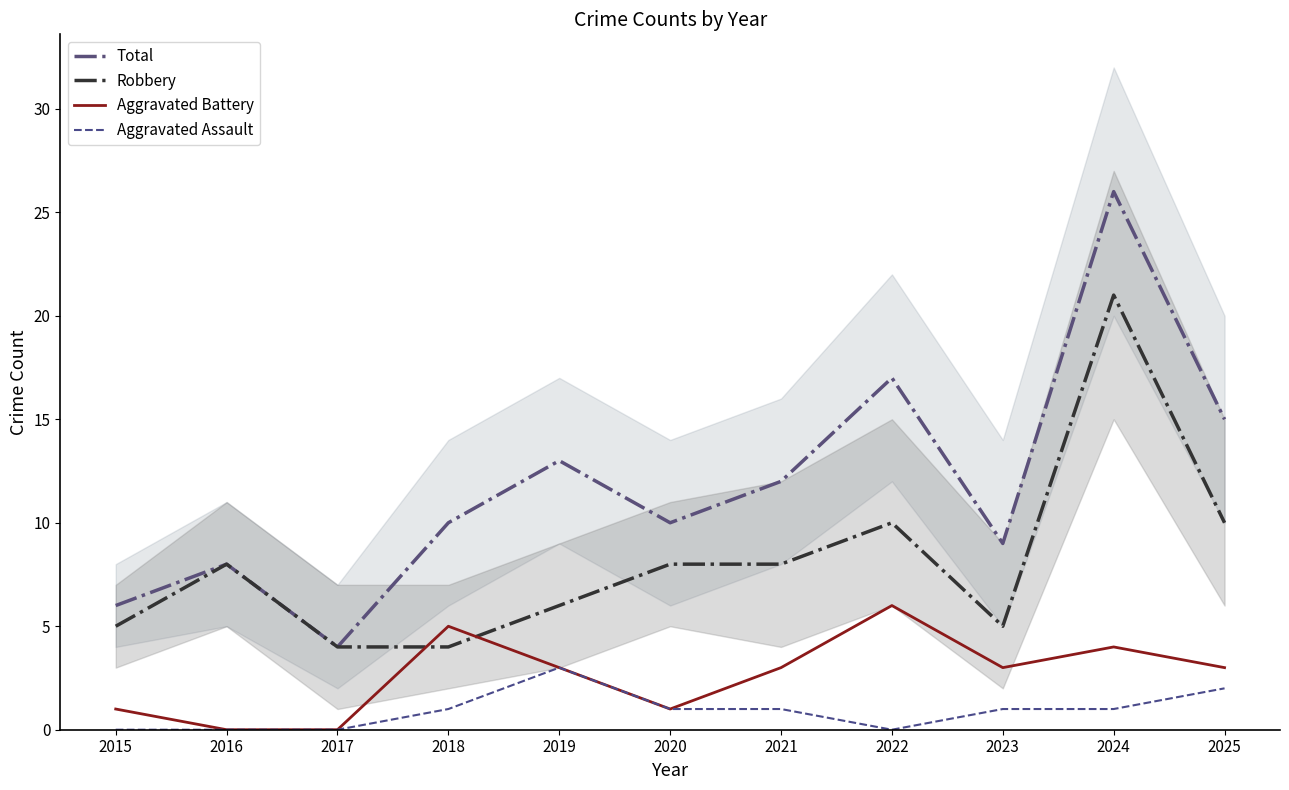

Reading right to left, transcribe all the data shown in this chart.

Total: 15	26	9	17	12	10	13	10	4	8	6
Robbery: 10	21	5	10	8	8	6	4	4	8	5
Aggravated Battery: 3	4	3	6	3	1	3	5	0	0	1
Aggravated Assault: 2	1	1	0	1	1	3	1	0	0	0